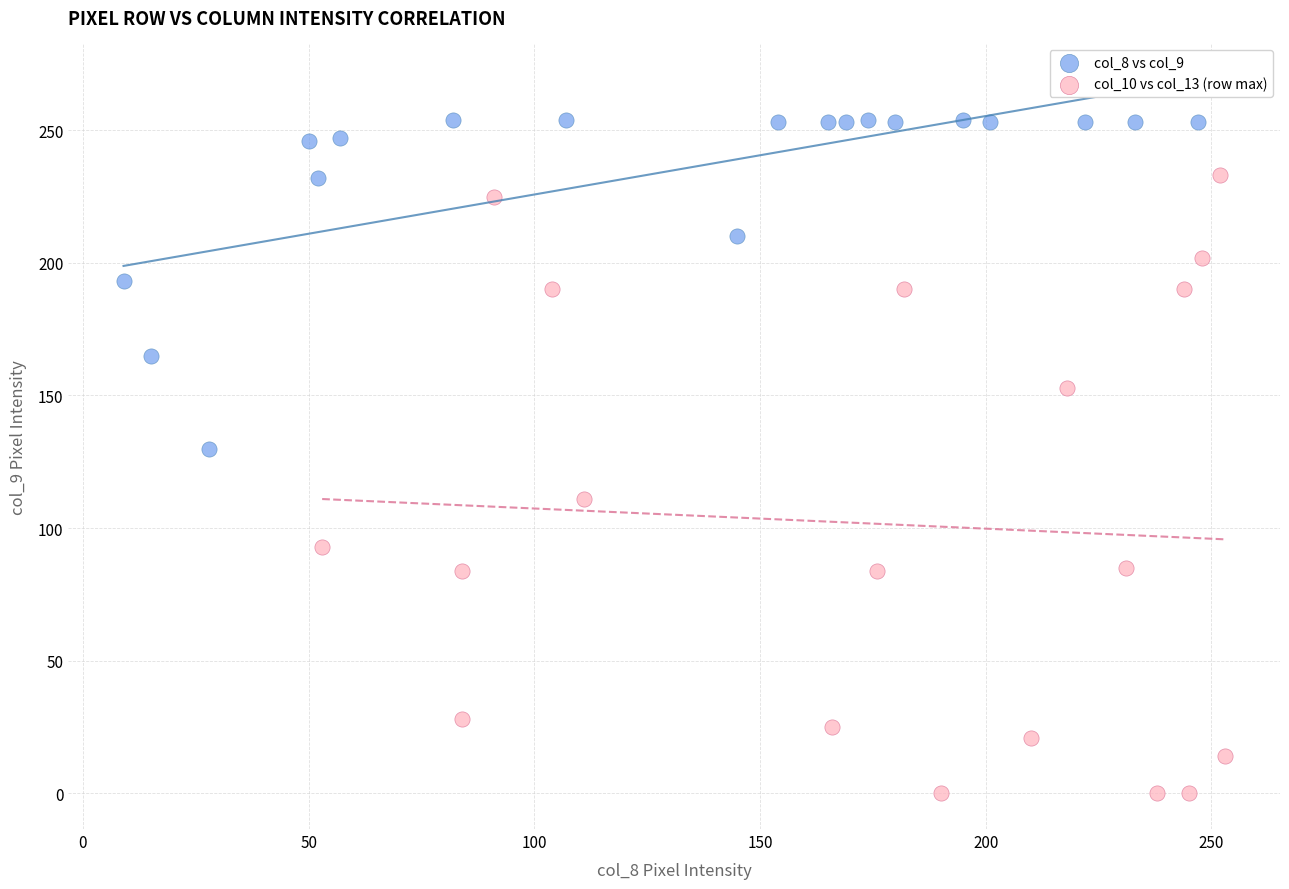

What are all the series names shown in the legend?

col_8 vs col_9, col_10 vs col_13 (row max)